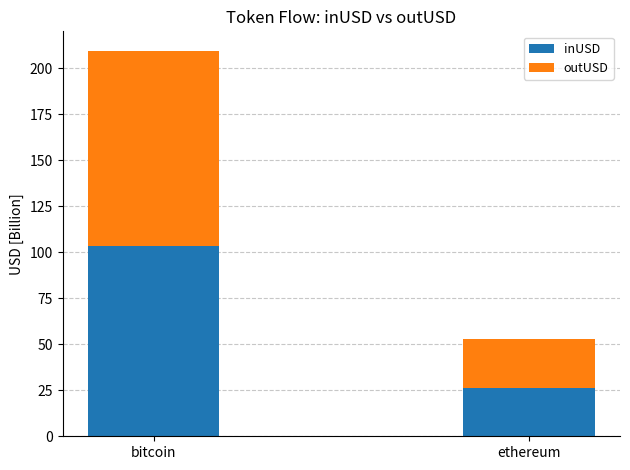

Is it true that inUSD equals 103.5 at bitcoin?

True